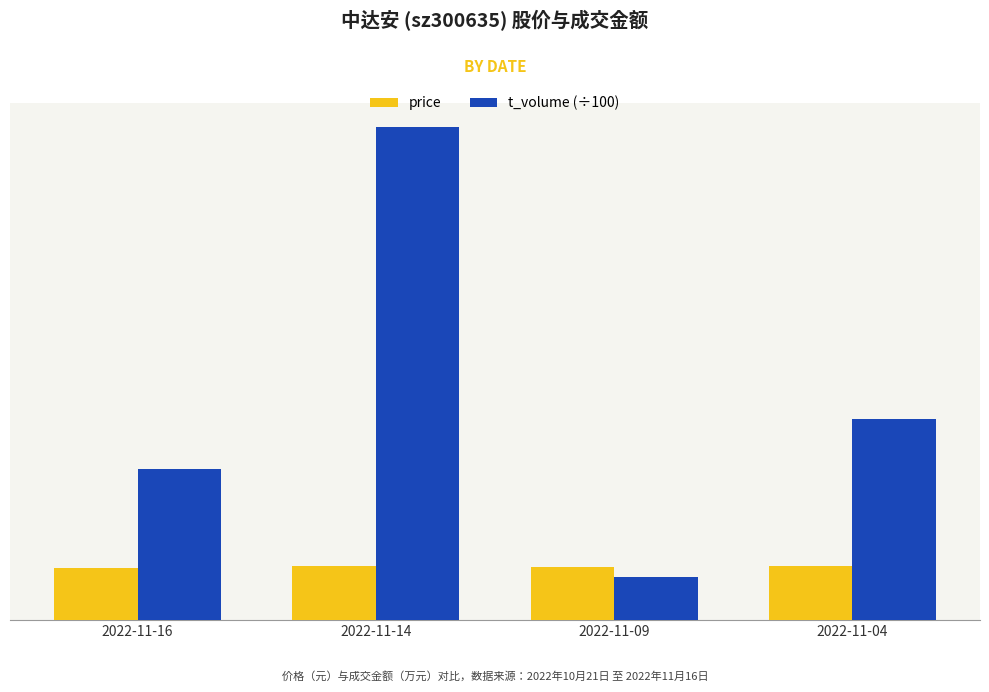

How many price values are between 14 and 15?

4